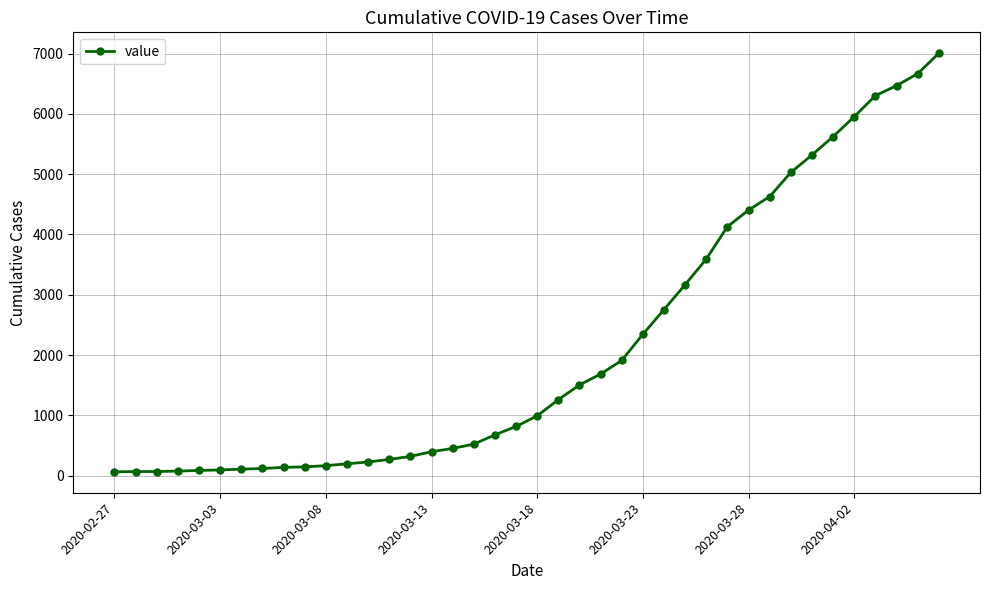

What is the value of the 11th point from the left?

167